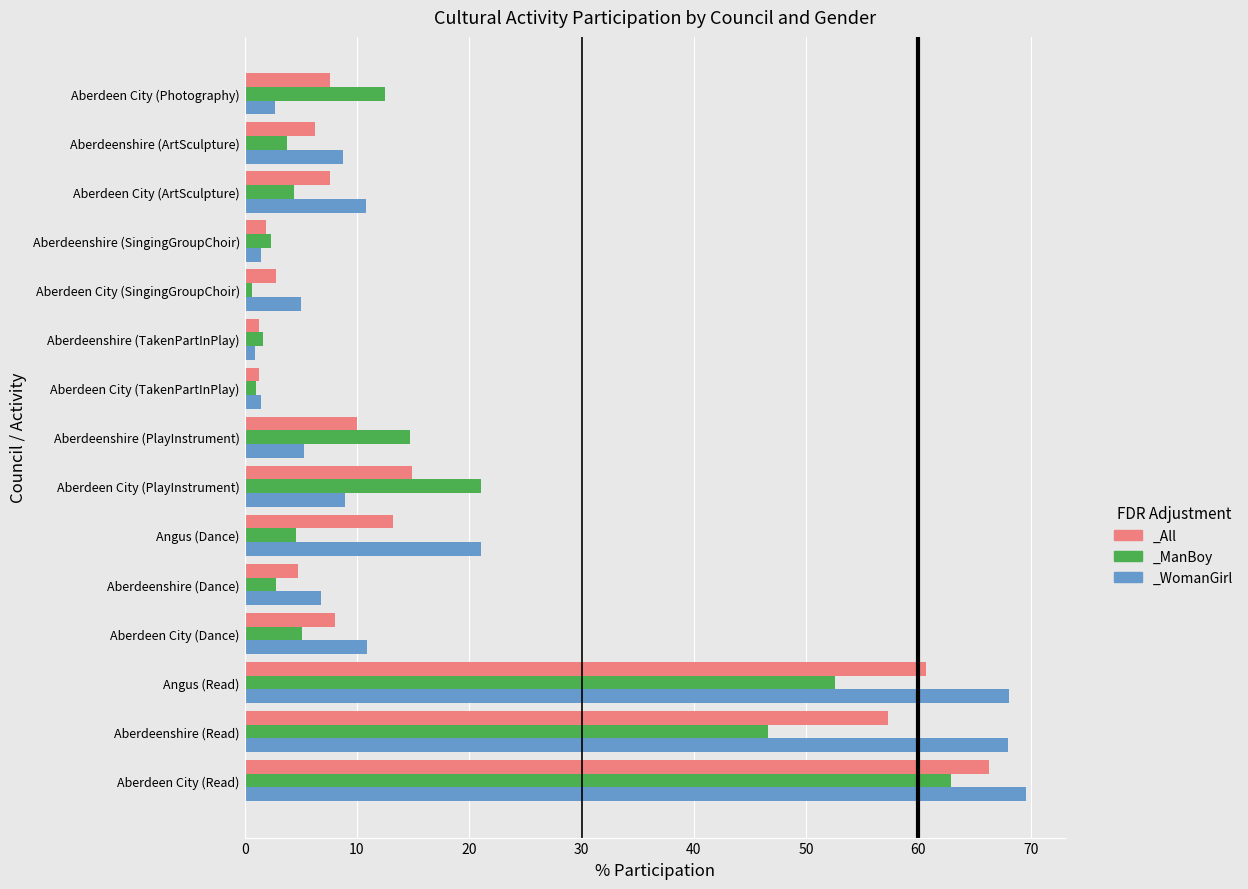

What is the maximum value shown in the chart?

69.6